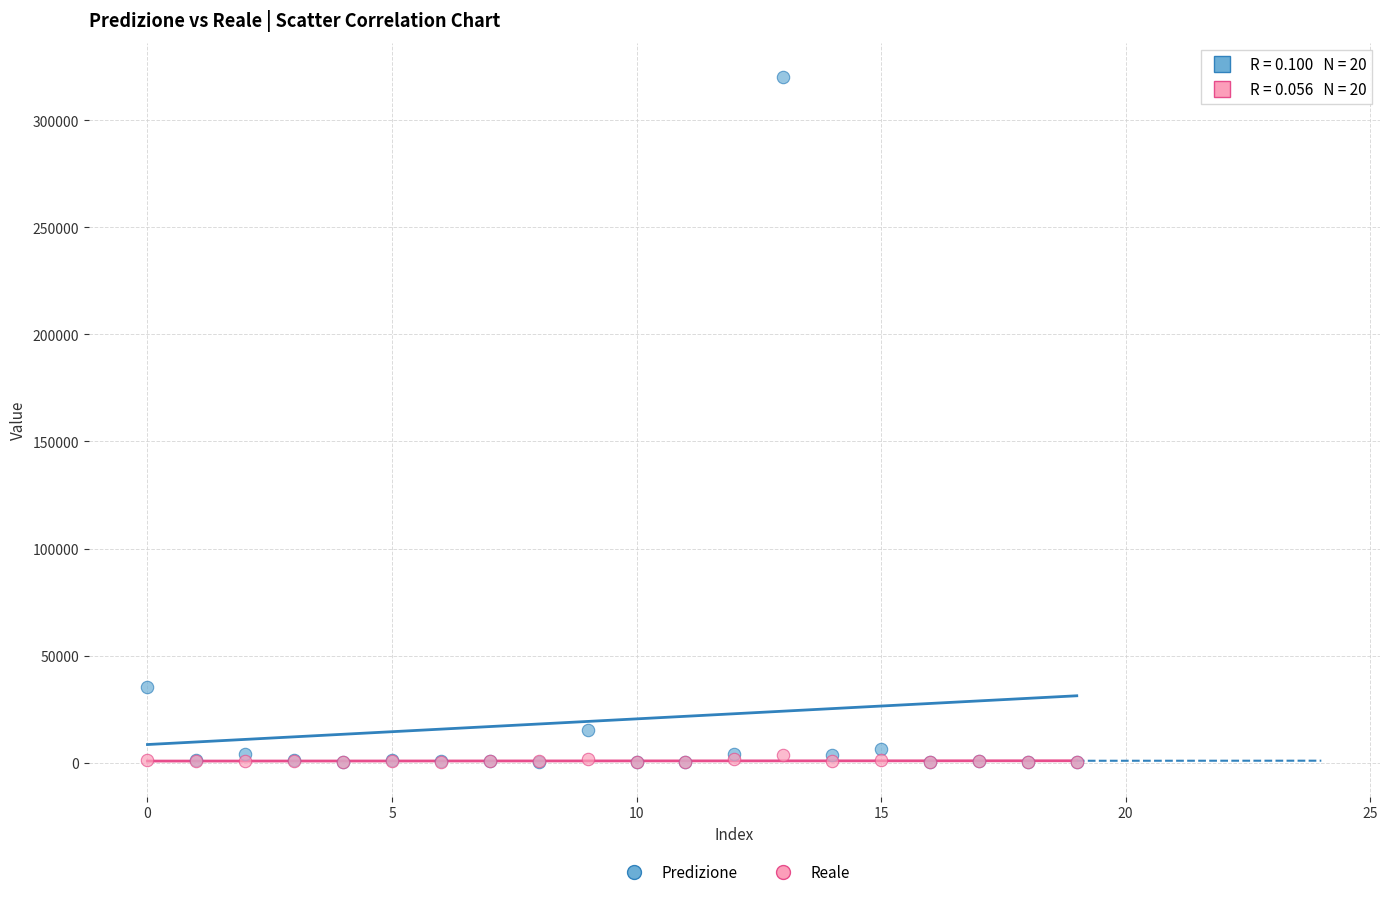

What are all the series names shown in the legend?

Predizione, Reale